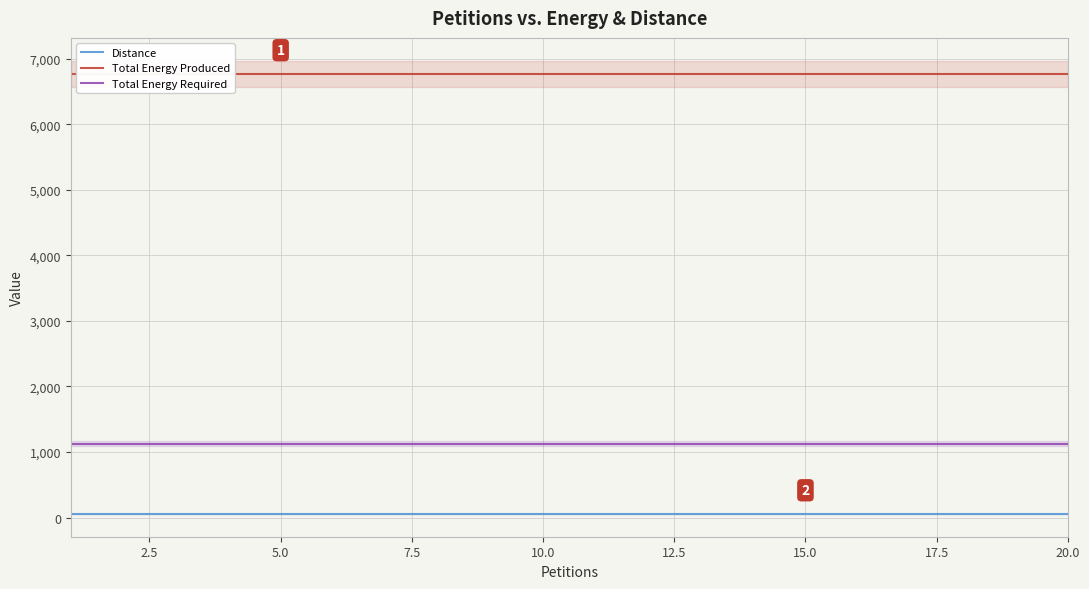

Which series has the largest total across all categories?

Total Energy Produced